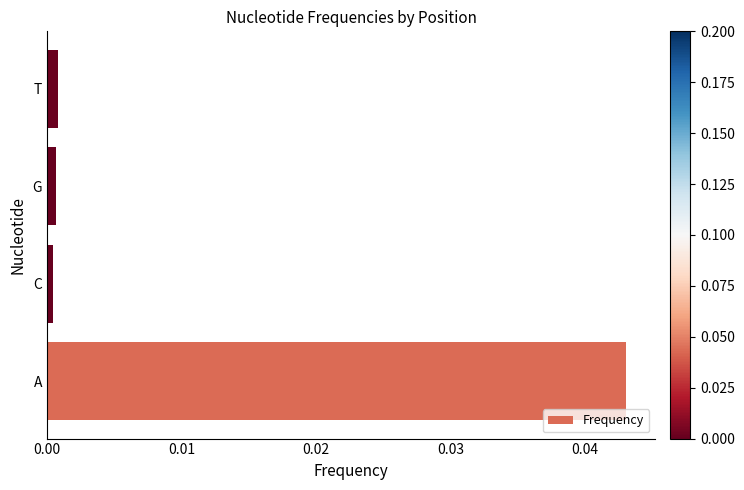

Are the bars grouped side by side (vs. stacked)?

No